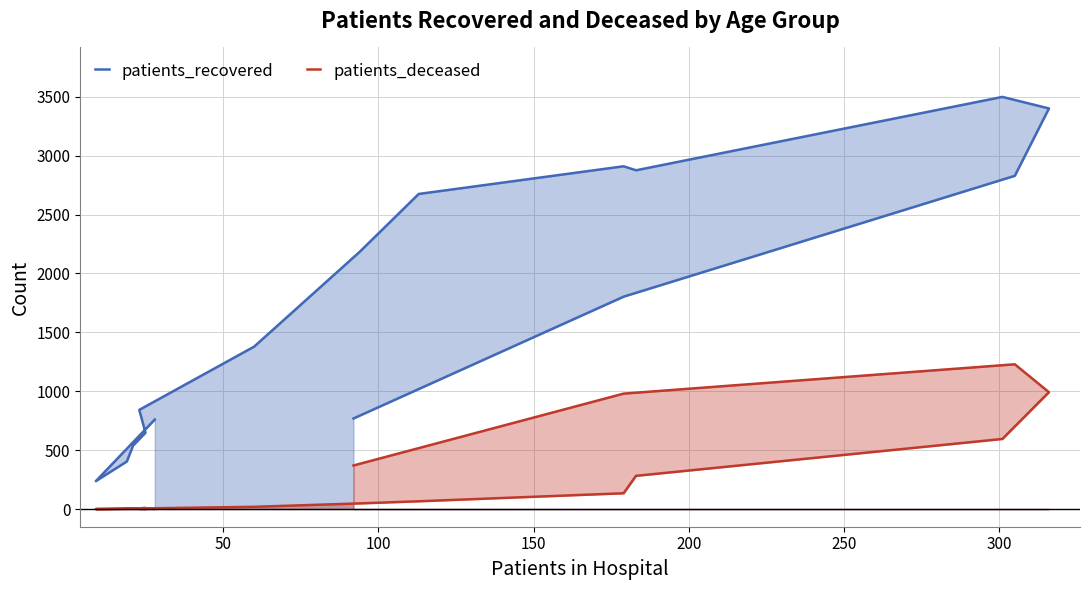

How many series are shown in this chart?

2